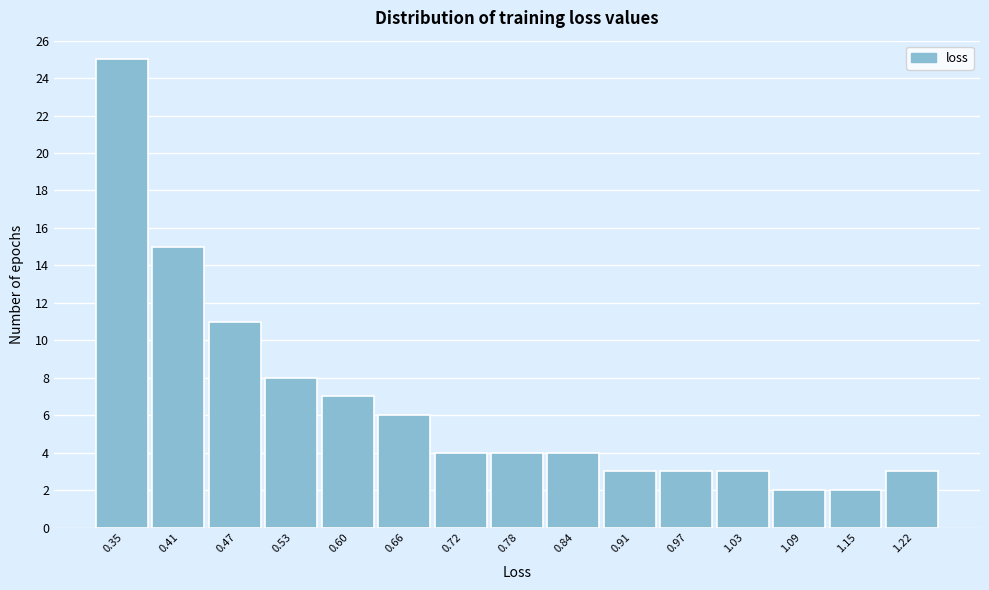

Reading left to right, transcribe this chart: for each bar, give the range it covers on the x-axis and its height. Neither the bar edges nor the heights are printed on the chart, so give them approximately, as read against the axes.

0.32 to 0.38: 25
0.38 to 0.44: 15
0.44 to 0.50: 11
0.50 to 0.56: 8
0.56 to 0.63: 7
0.63 to 0.69: 6
0.69 to 0.75: 4
0.75 to 0.81: 4
0.81 to 0.87: 4
0.87 to 0.94: 3
0.94 to 1.00: 3
1.00 to 1.06: 3
1.06 to 1.12: 2
1.12 to 1.18: 2
1.18 to 1.25: 3